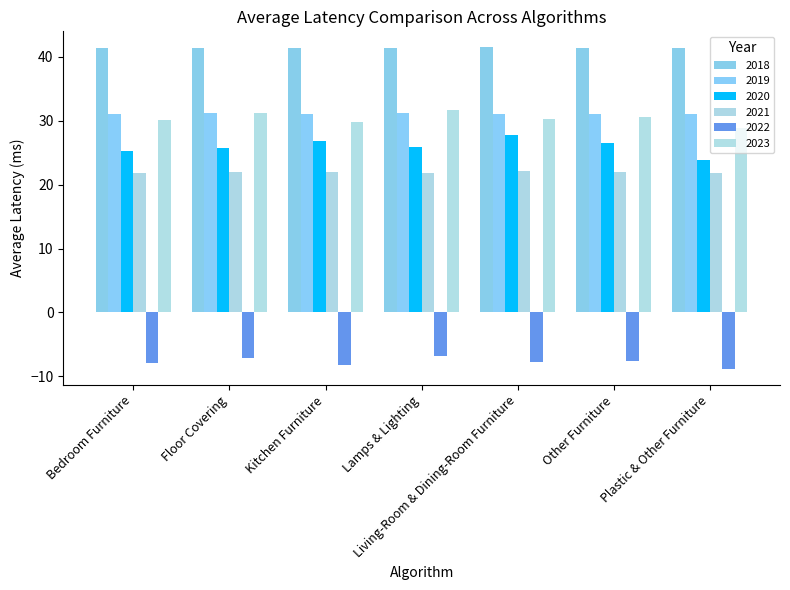

Reading right to left, transcribe all the data shown in this chart.

2018: Plastic & Other Furniture=41.4	Other Furniture=41.4	Living-Room & Dining-Room Furniture=41.5	Lamps & Lighting=41.4	Kitchen Furniture=41.4	Floor Covering=41.4	Bedroom Furniture=41.4
2019: Plastic & Other Furniture=31.1	Other Furniture=31.1	Living-Room & Dining-Room Furniture=31.1	Lamps & Lighting=31.1	Kitchen Furniture=31.1	Floor Covering=31.1	Bedroom Furniture=31.1
2020: Plastic & Other Furniture=23.8	Other Furniture=26.5	Living-Room & Dining-Room Furniture=27.8	Lamps & Lighting=25.9	Kitchen Furniture=26.9	Floor Covering=25.7	Bedroom Furniture=25.2
2021: Plastic & Other Furniture=21.8	Other Furniture=22.0	Living-Room & Dining-Room Furniture=22.1	Lamps & Lighting=21.9	Kitchen Furniture=22.0	Floor Covering=21.9	Bedroom Furniture=21.9
2022: Plastic & Other Furniture=-8.8	Other Furniture=-7.6	Living-Room & Dining-Room Furniture=-7.8	Lamps & Lighting=-6.9	Kitchen Furniture=-8.2	Floor Covering=-7.1	Bedroom Furniture=-7.8
2023: Plastic & Other Furniture=28.9	Other Furniture=30.5	Living-Room & Dining-Room Furniture=30.3	Lamps & Lighting=31.6	Kitchen Furniture=29.8	Floor Covering=31.3	Bedroom Furniture=30.2